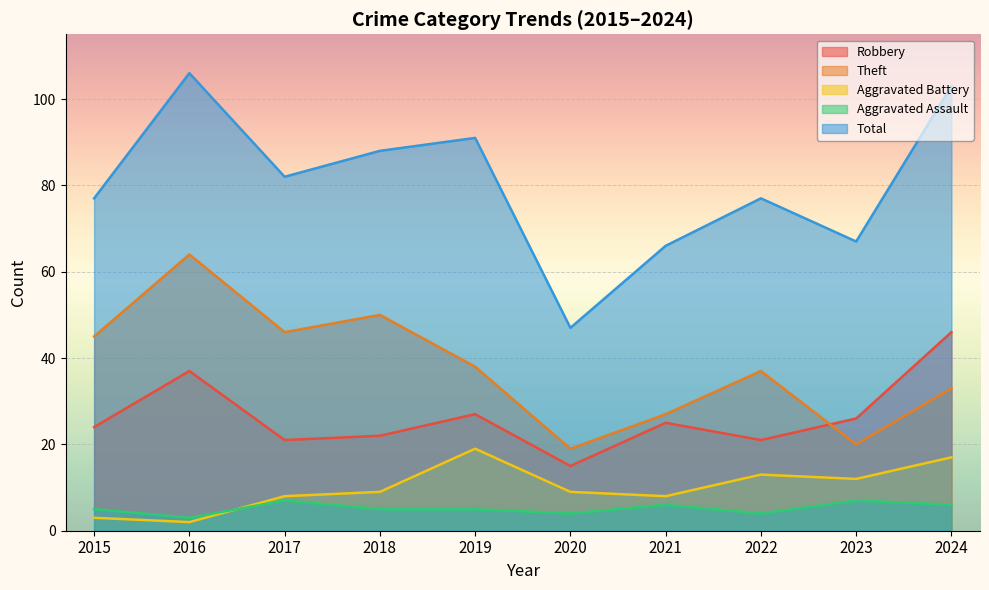

Is the value of Aggravated Assault at 2019 greater than the value of Robbery at 2015?

No